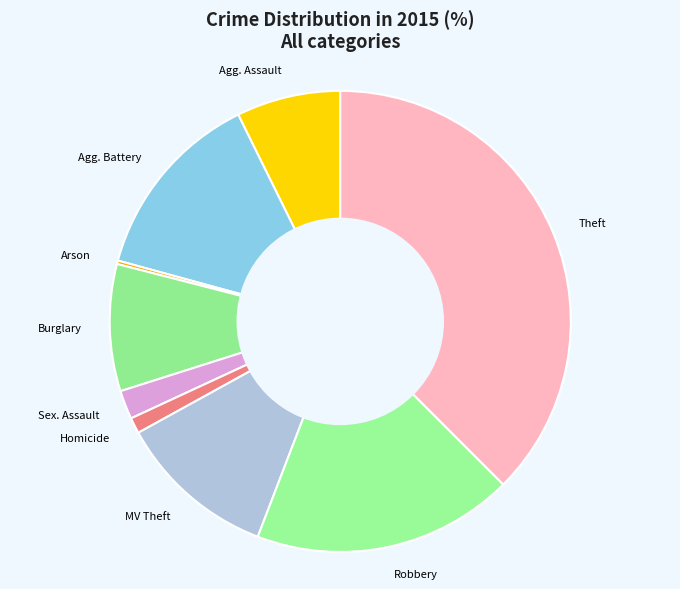

Count the number of slices in the pie.

9